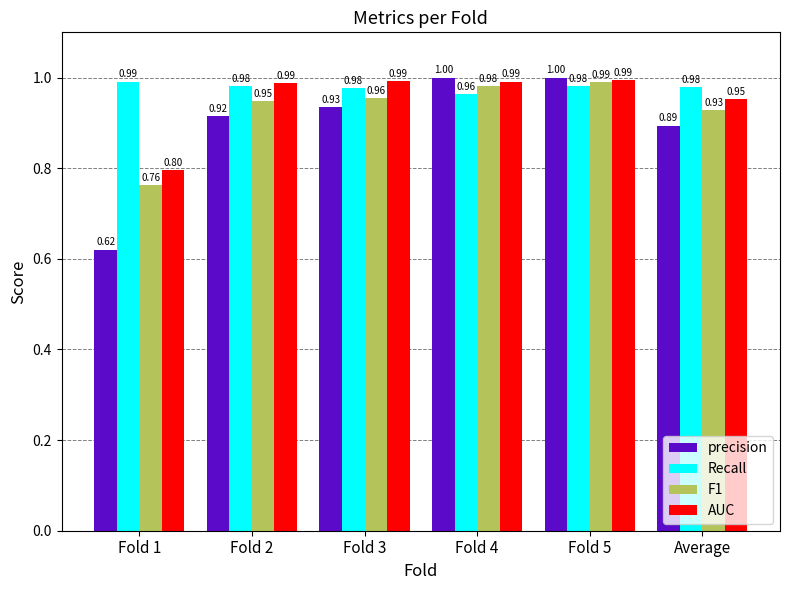

Which series has the largest range (max minus min)?

precision